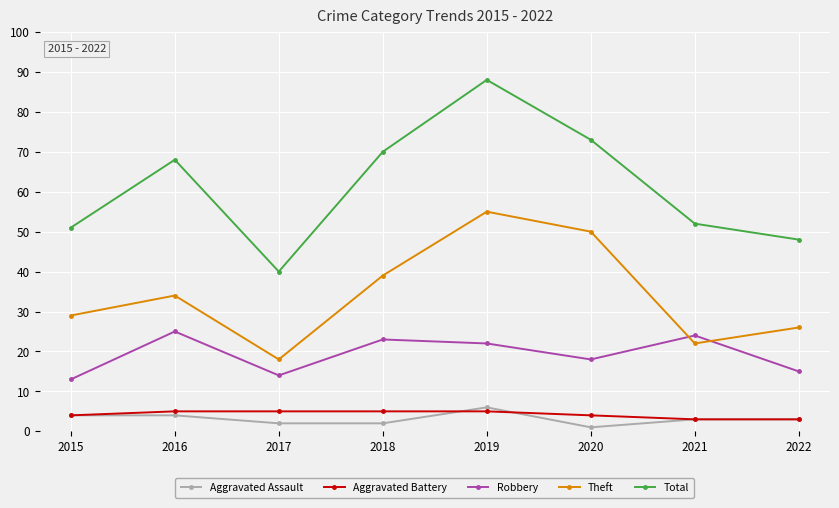

What is the average value of the Total series?

61